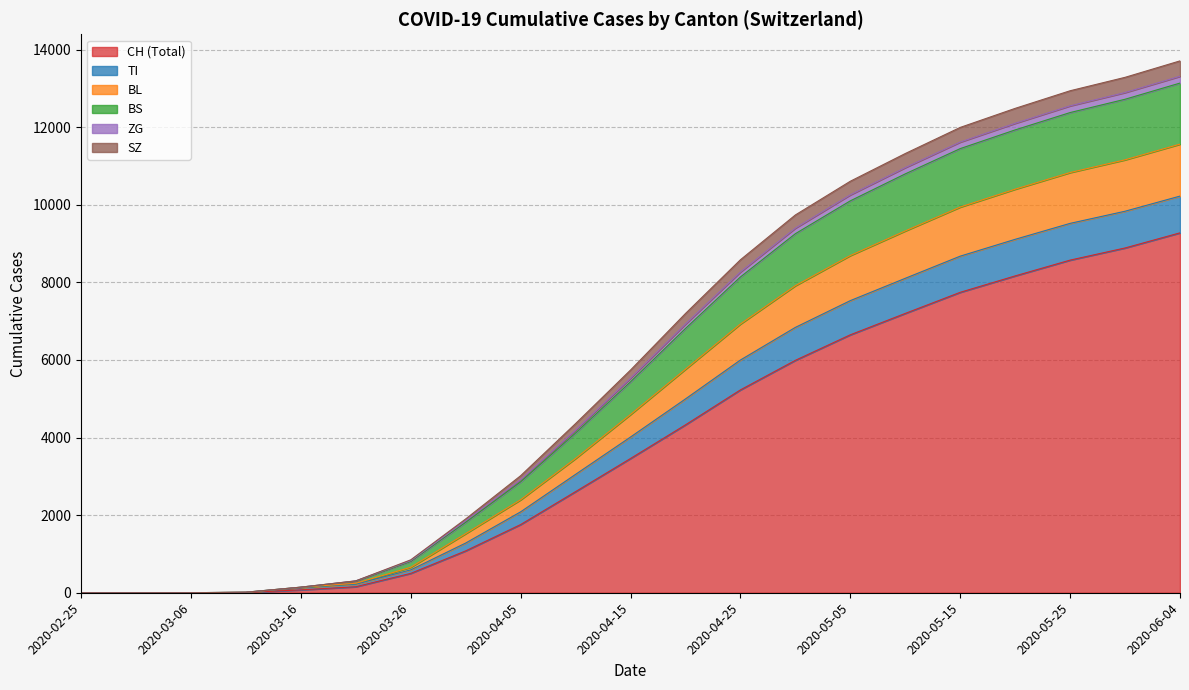

True or false: BS and SZ cross at least once.

False